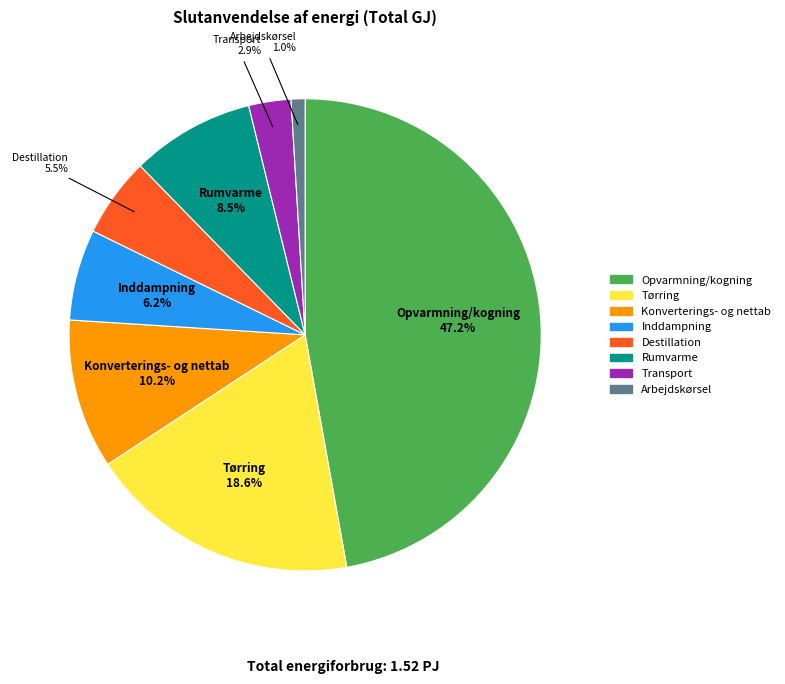

What is the ratio of the value at Destillation to the value at Opvarmning/kogning?

0.1